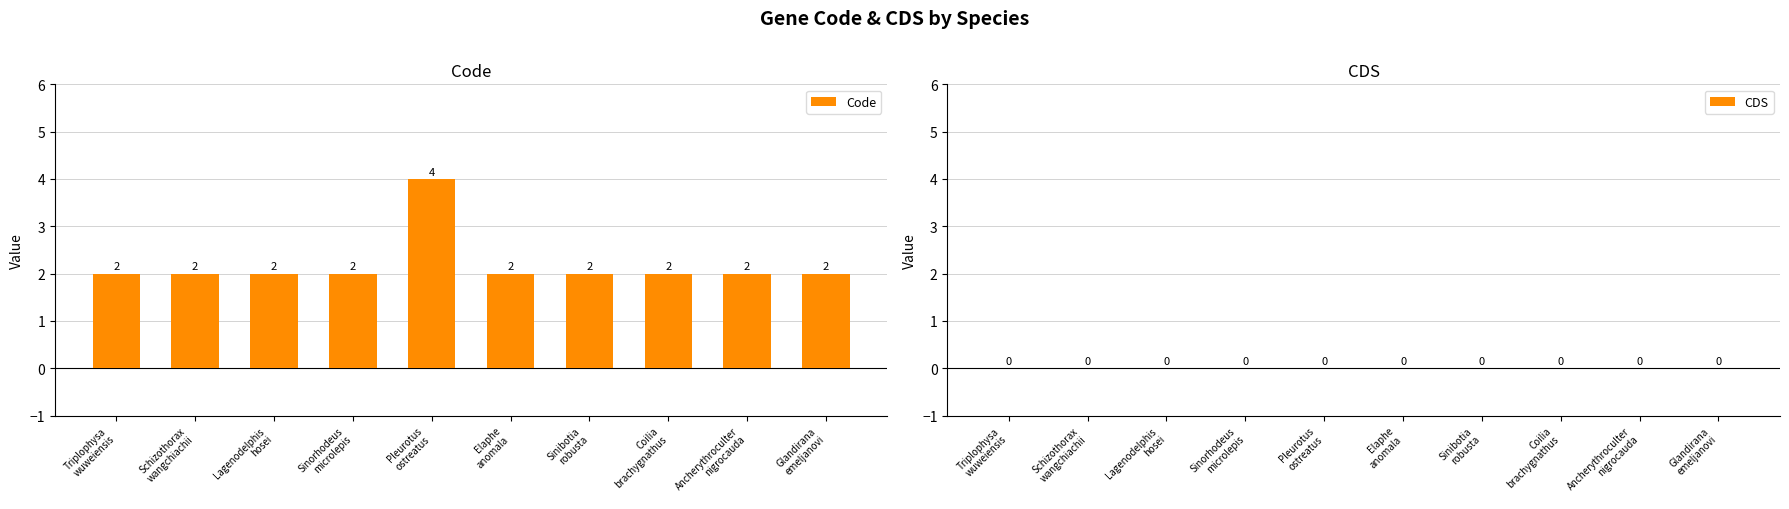

How many values are between 2 and 3?

9